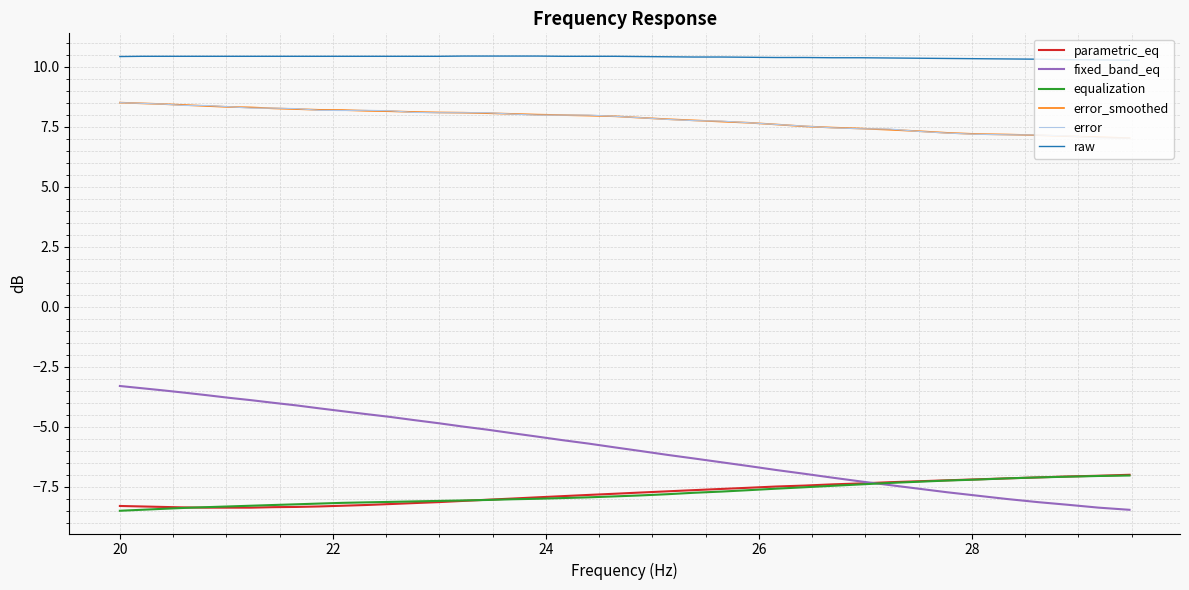

How many lines are shown in the chart?

6